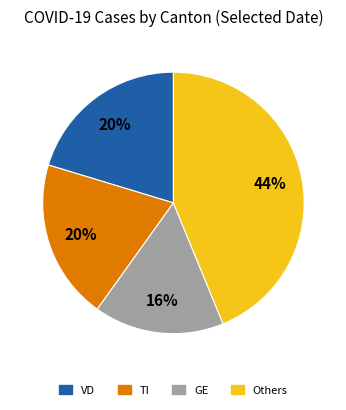

Does any single category account for the majority?

No